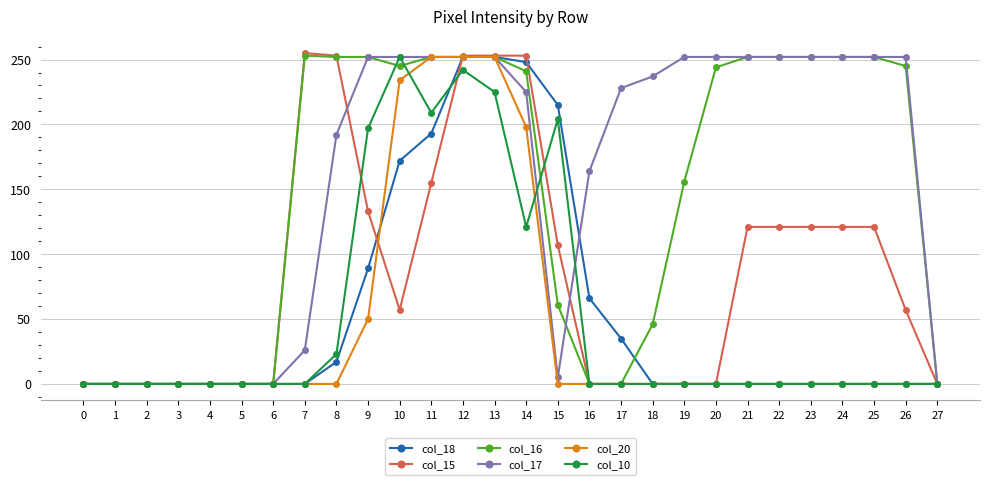

The value of col_17 at 13 is 252. True or false?

True